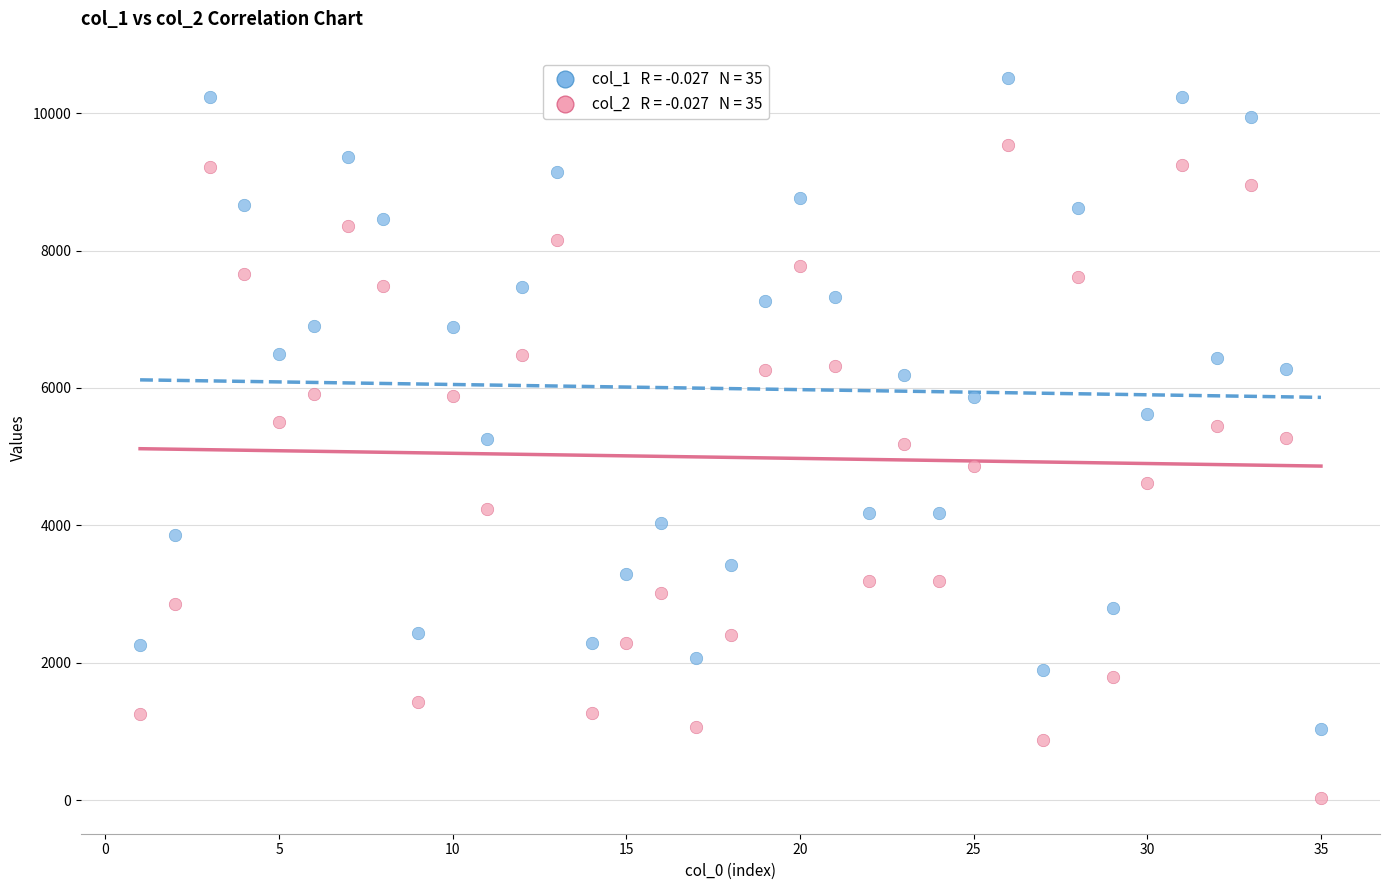

Across all data points, what is the range of Y values (max minus min)?

10479